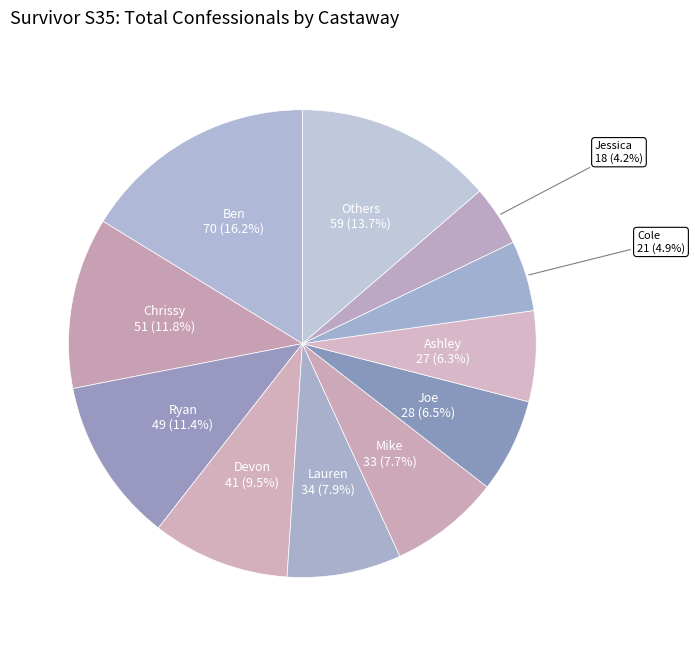

Does Devon represent more than half of the total?

No